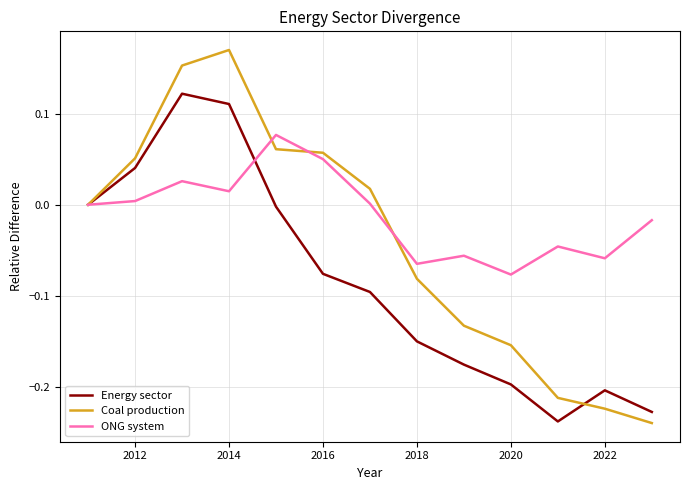

List the series in order of their peak value, highest first.

Coal production, Energy sector, ONG system